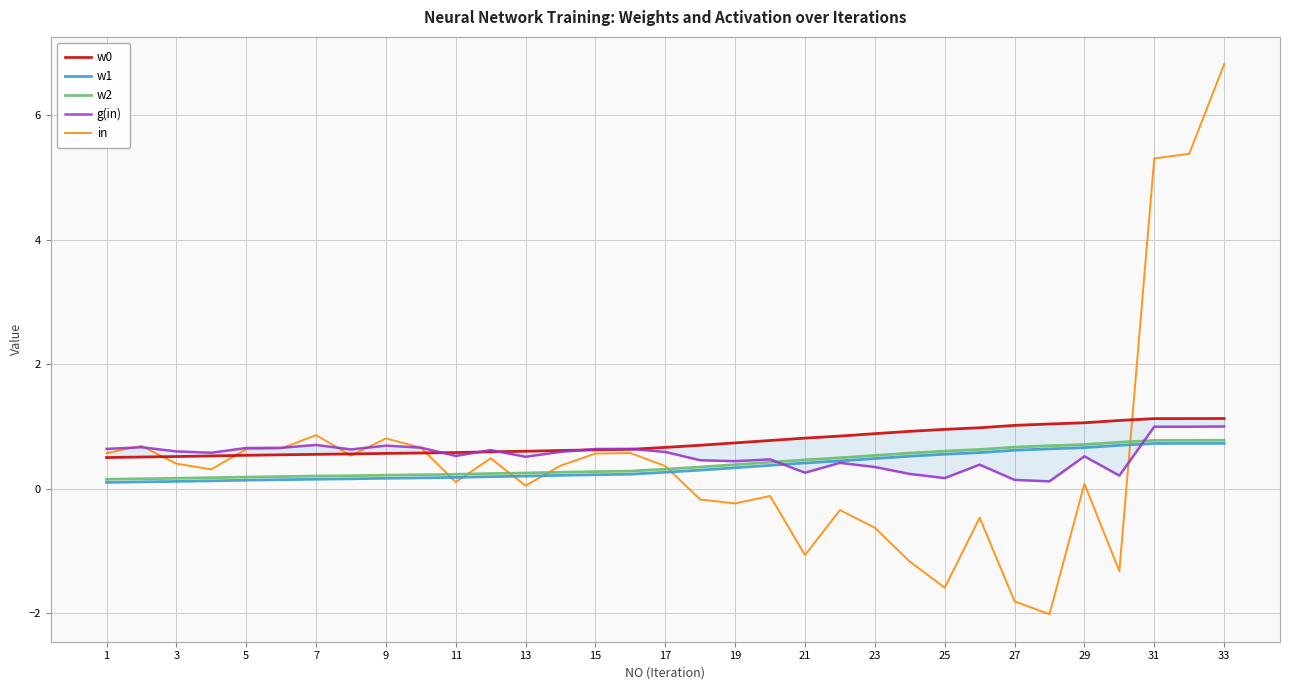

True or false: w1 has a value of 0.6 at 25.

True